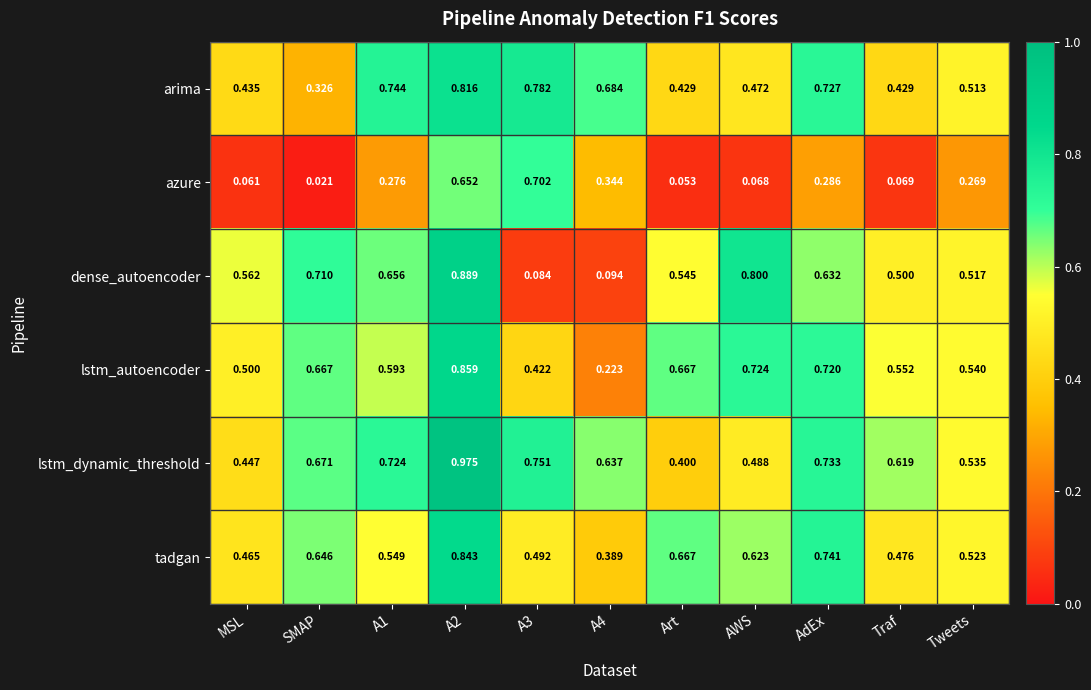

List the series in order of their peak value, highest first.

lstm_dynamic_threshold, dense_autoencoder, lstm_autoencoder, tadgan, arima, azure